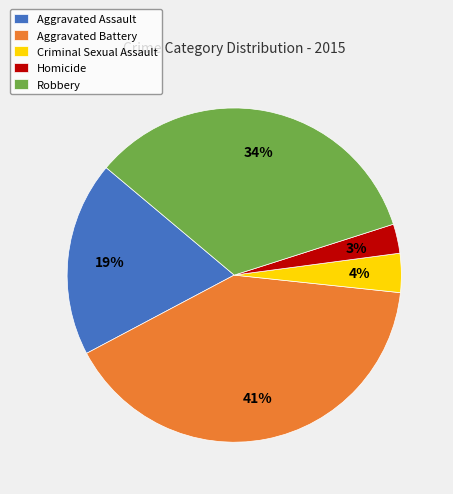

Count the number of slices in the pie.

5